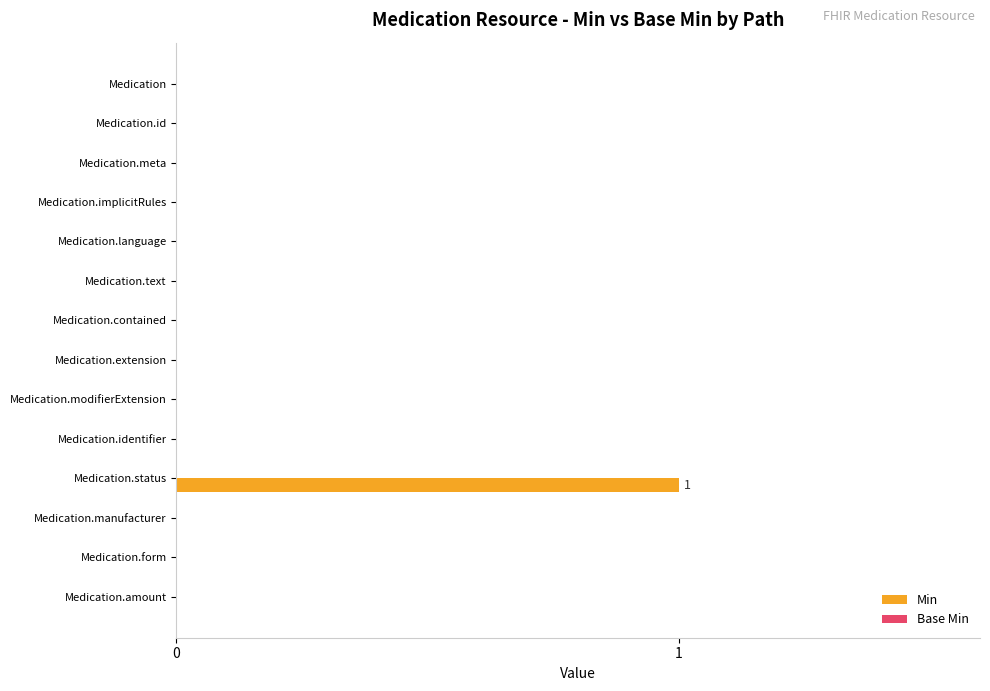

Is it true that the value at Medication.contained is 0?

True